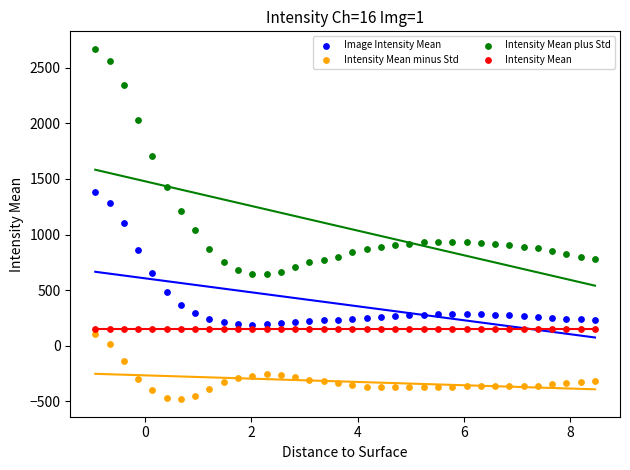

In the Intensity Mean plus Std series, what Y value is closest to 1655?

1702.2